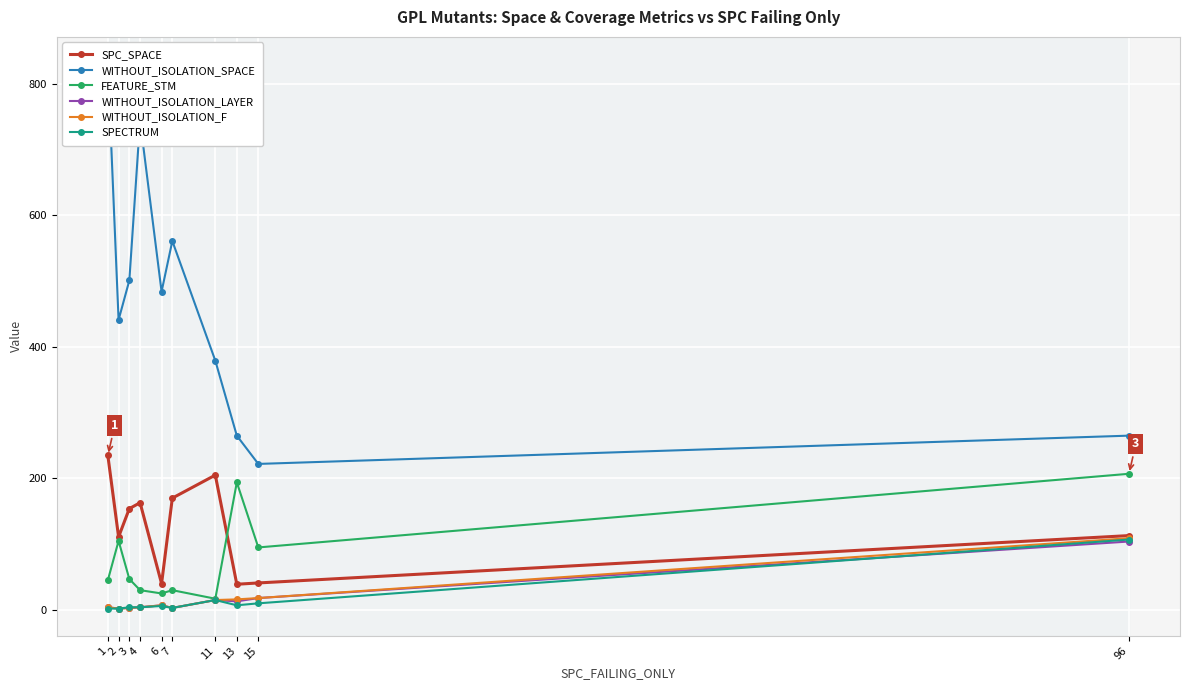

The value of SPECTRUM at 13 is 12. True or false?

False